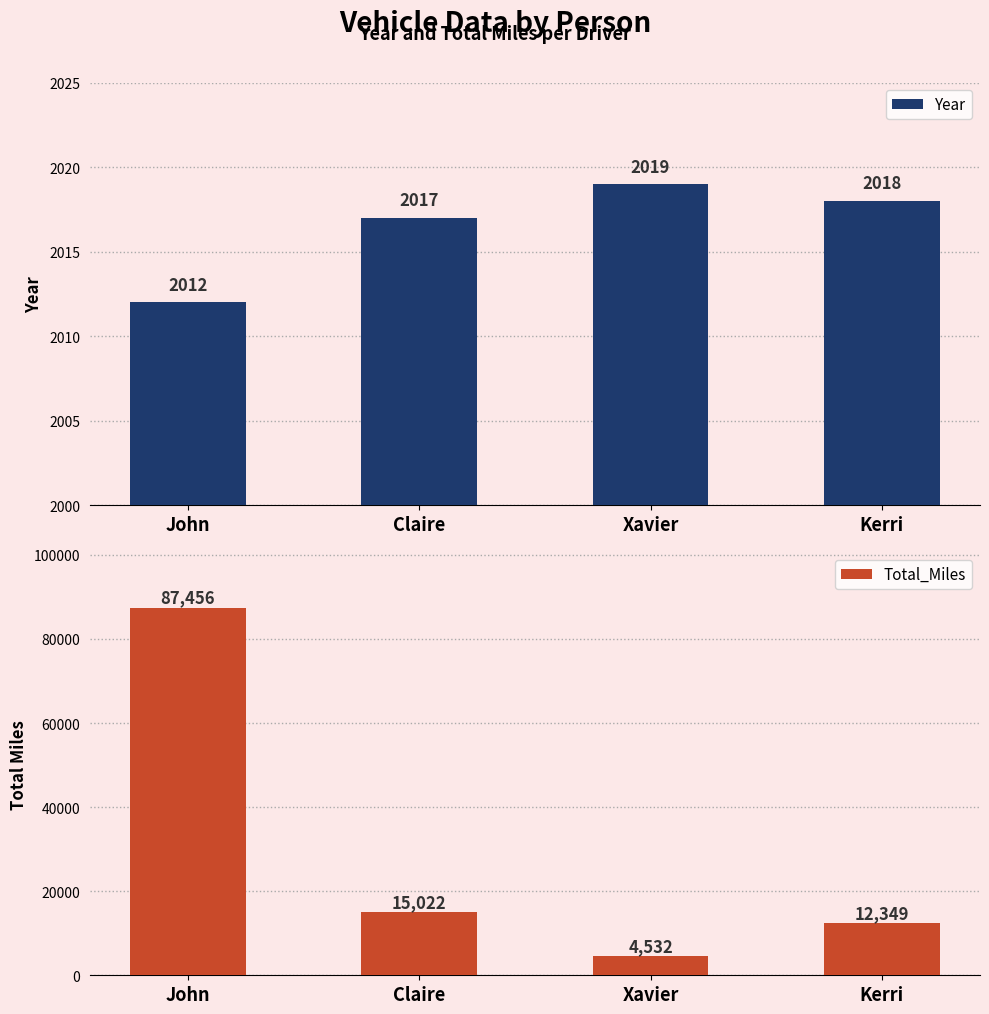

Which series has the widest spread of values?

Total_Miles